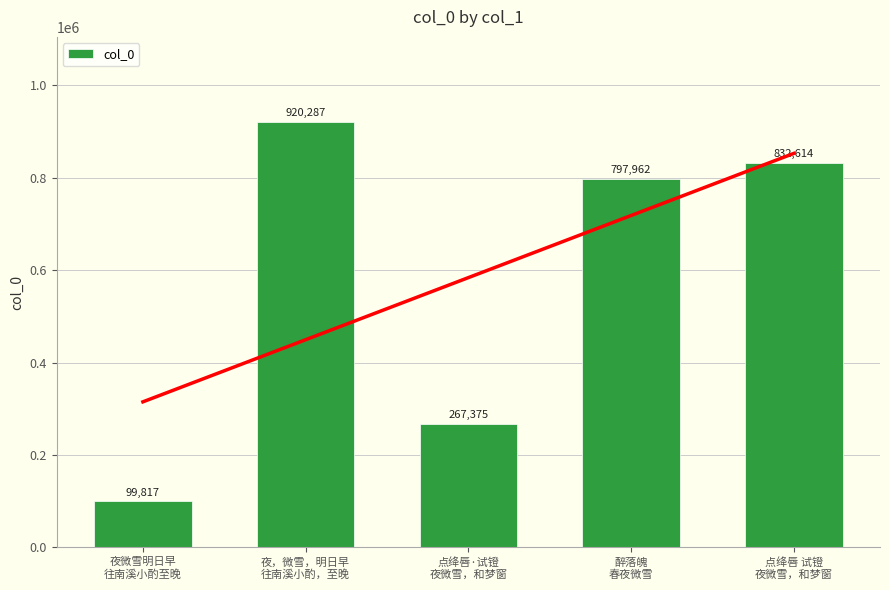

What is the value of the 1st bar from the left?

99817